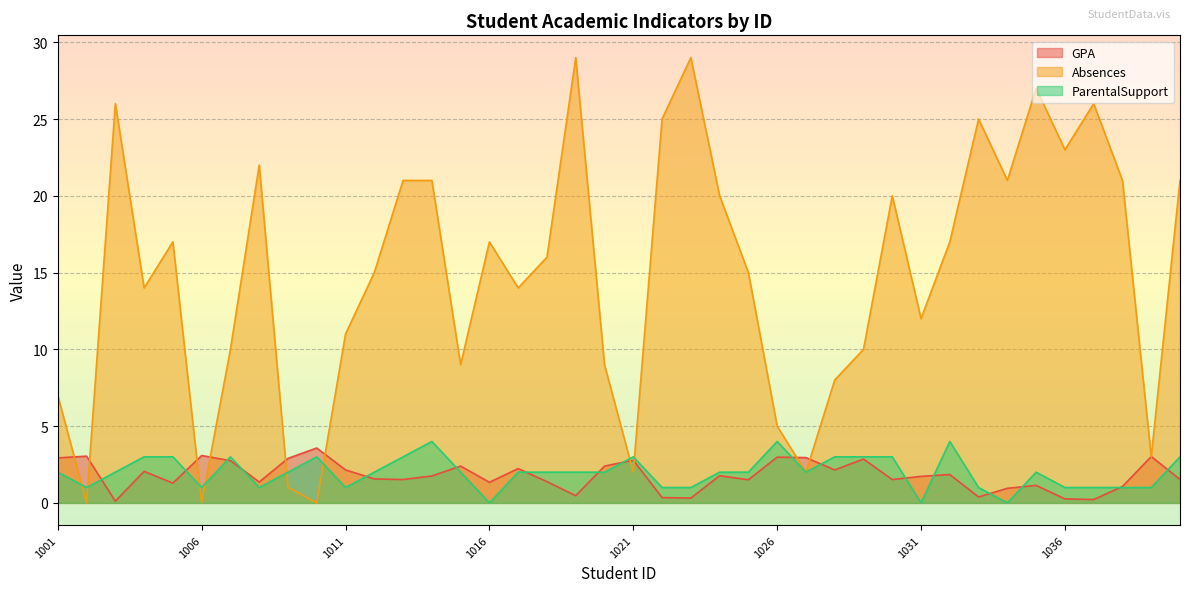

Reading left to right, what are all the values shown in this chart?

GPA: 1001=2.9	1002=3.0	1003=0.1	1004=2.1	1005=1.3	1006=3.1	1007=2.7	1008=1.4	1009=2.9	1010=3.6	1011=2.1	1012=1.6	1013=1.5	1014=1.8	1015=2.4	1016=1.3	1017=2.2	1018=1.4	1019=0.5	1020=2.4	1021=2.8	1022=0.3	1023=0.3	1024=1.8	1025=1.5	1026=3.0	1027=2.9	1028=2.1	1029=2.9	1030=1.5	1031=1.7	1032=1.8	1033=0.4	1034=0.9	1035=1.1	1036=0.3	1037=0.2	1038=1.1	1039=3.0	1040=1.5
Absences: 1001=7.0	1002=0.0	1003=26.0	1004=14.0	1005=17.0	1006=0.0	1007=10.0	1008=22.0	1009=1.0	1010=0.0	1011=11.0	1012=15.0	1013=21.0	1014=21.0	1015=9.0	1016=17.0	1017=14.0	1018=16.0	1019=29.0	1020=9.0	1021=2.0	1022=25.0	1023=29.0	1024=20.0	1025=15.0	1026=5.0	1027=2.0	1028=8.0	1029=10.0	1030=20.0	1031=12.0	1032=17.0	1033=25.0	1034=21.0	1035=27.0	1036=23.0	1037=26.0	1038=21.0	1039=3.0	1040=21.0
ParentalSupport: 1001=2.0	1002=1.0	1003=2.0	1004=3.0	1005=3.0	1006=1.0	1007=3.0	1008=1.0	1009=2.0	1010=3.0	1011=1.0	1012=2.0	1013=3.0	1014=4.0	1015=2.0	1016=0.0	1017=2.0	1018=2.0	1019=2.0	1020=2.0	1021=3.0	1022=1.0	1023=1.0	1024=2.0	1025=2.0	1026=4.0	1027=2.0	1028=3.0	1029=3.0	1030=3.0	1031=0.0	1032=4.0	1033=1.0	1034=0.0	1035=2.0	1036=1.0	1037=1.0	1038=1.0	1039=1.0	1040=3.0